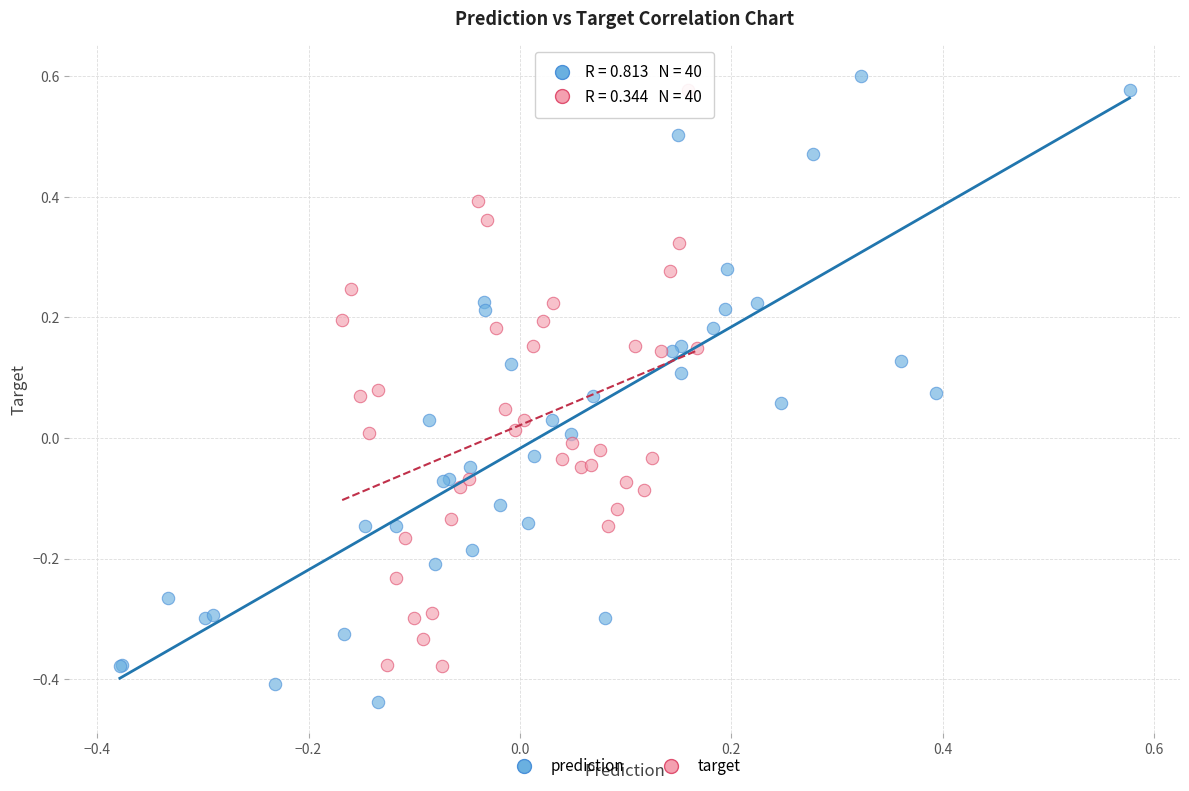

Which series has the largest Y range (max minus min)?

prediction